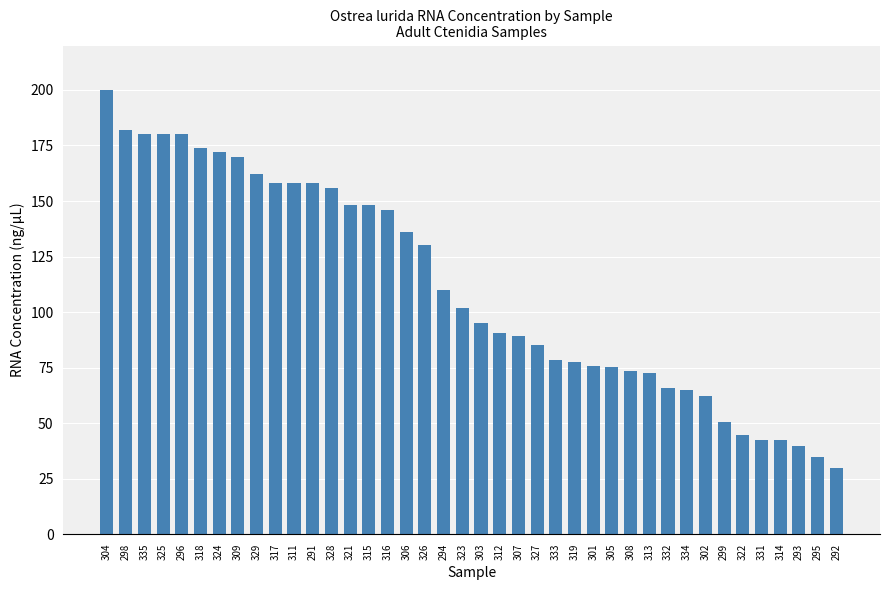

How many distinct data groups are displayed?

1